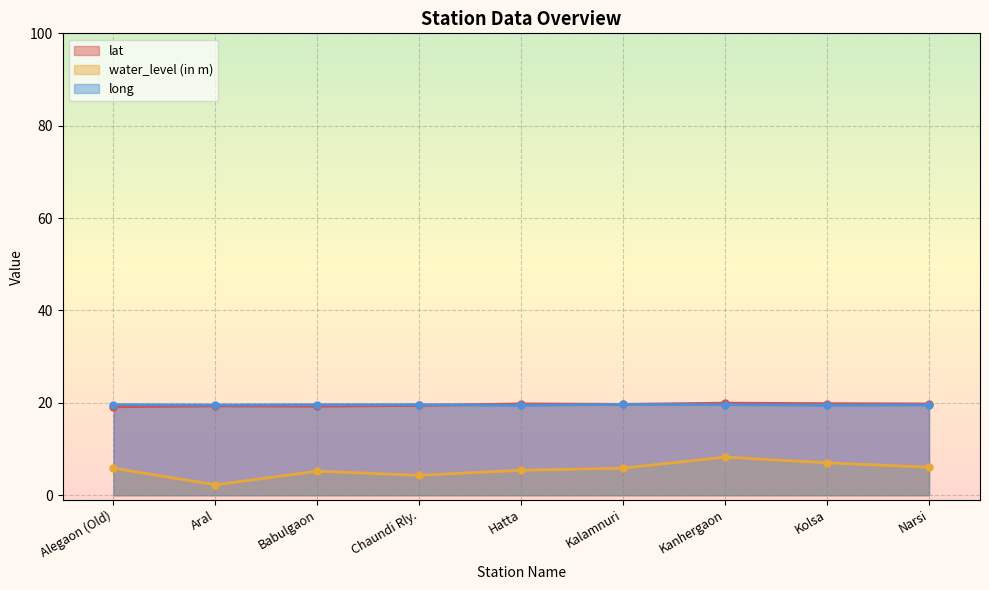

What is the difference between the maximum and minimum values in the water_level (in m) series?

6.0